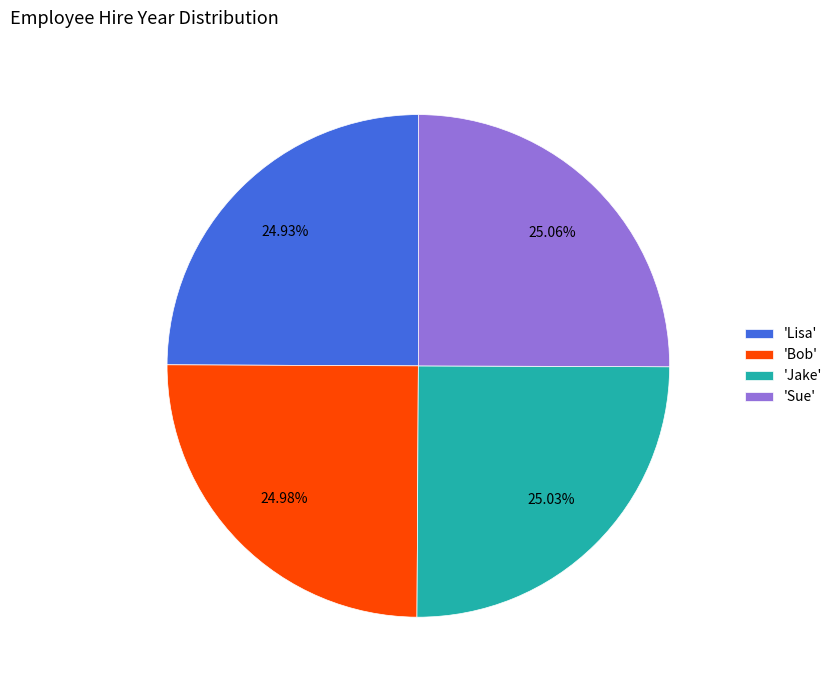

Does 'Jake' represent more than half of the total?

No